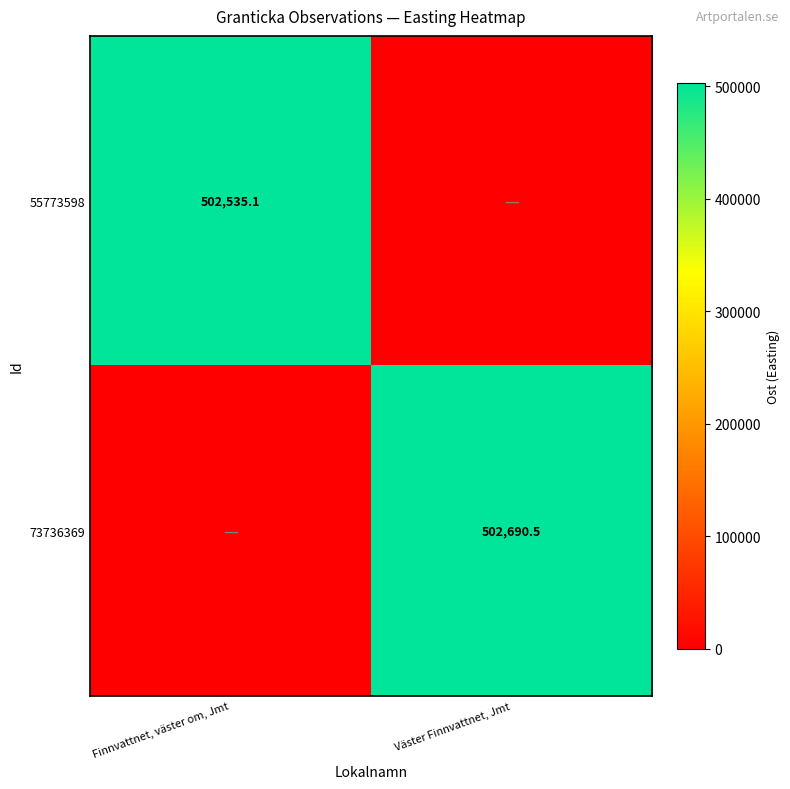

Is it true that 55773598 equals 855771.0 at Finnvattnet, väster om, Jmt?

False